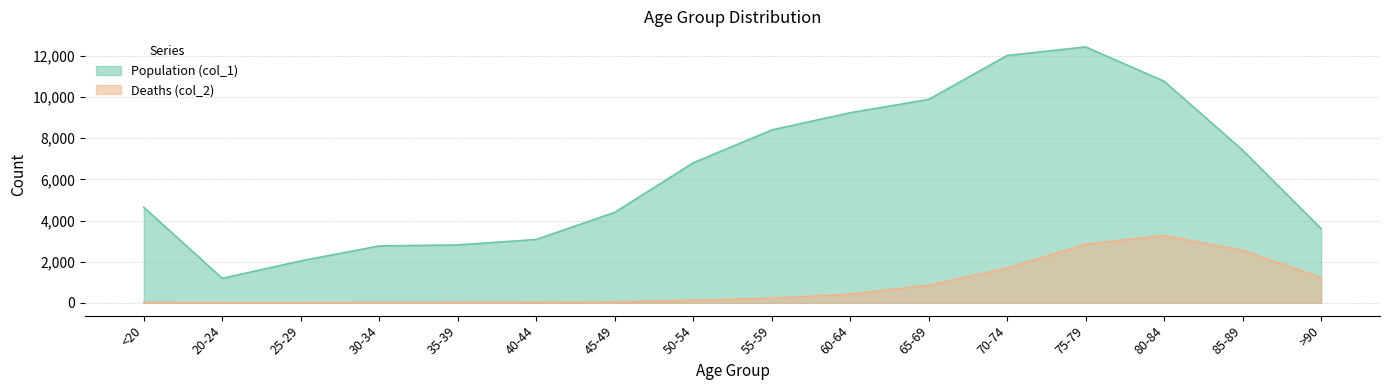

Reading left to right, extract all data points from this chart.

Population (col_1): 4641	1191	2038	2765	2814	3078	4396	6803	8400	9236	9883	12018	12434	10764	7417	3604
Deaths (col_2): 18	4	3	17	18	24	47	126	227	426	850	1690	2848	3273	2548	1224